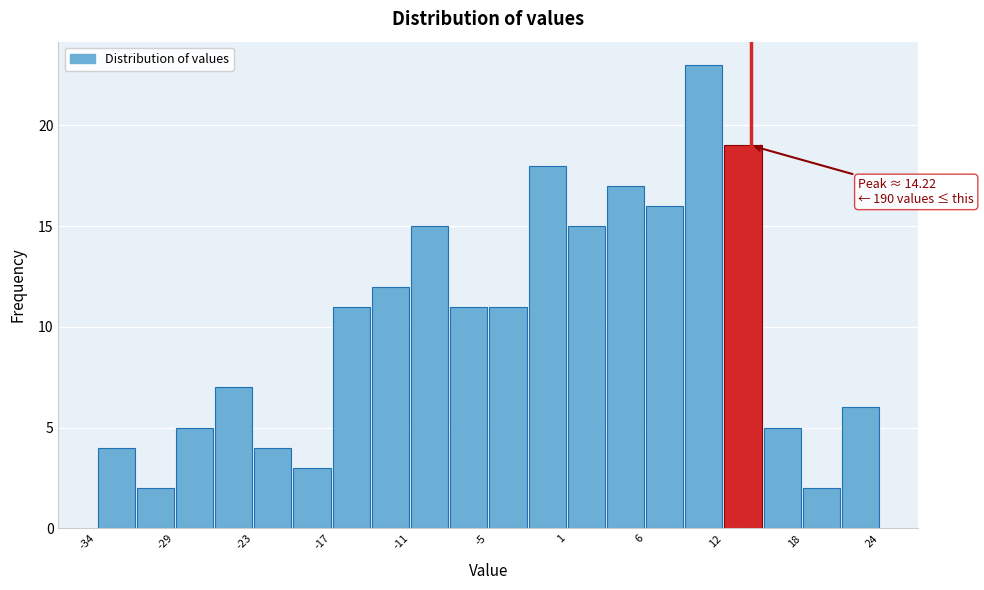

Read against the x-axis, roughly where is the centre of the tallest bar?

11